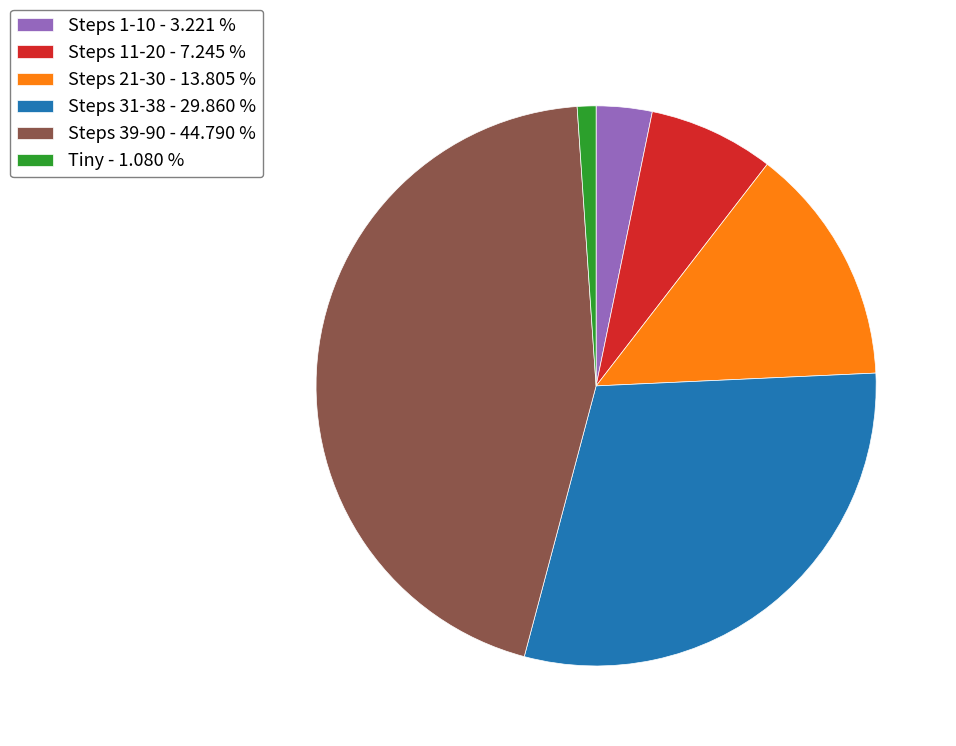

Does Steps 31-38 - 29.860 % account for over 50% of the chart?

No